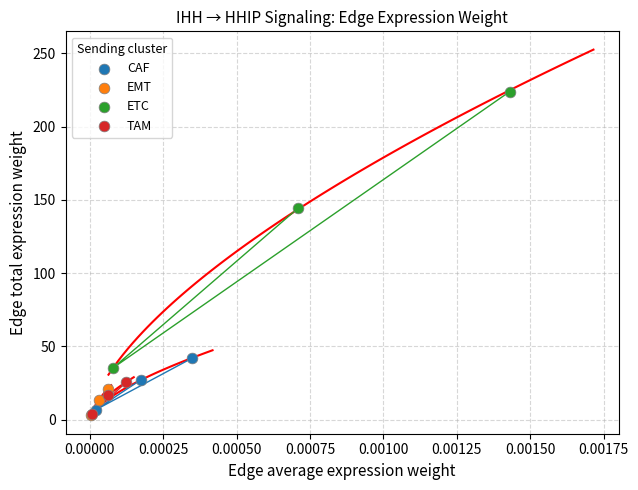

What are all the series names shown in the legend?

CAF, EMT, ETC, TAM